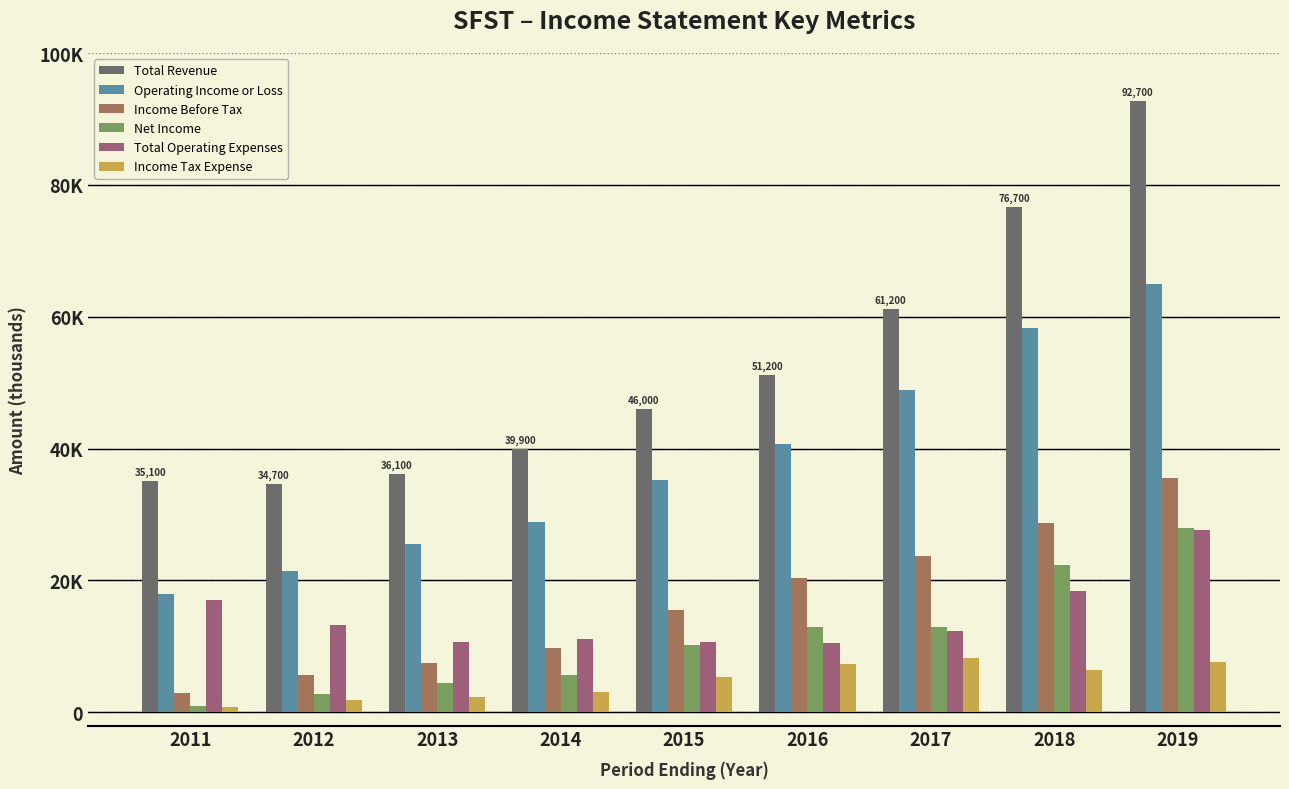

At which label is Net Income closest to 14400?

2016